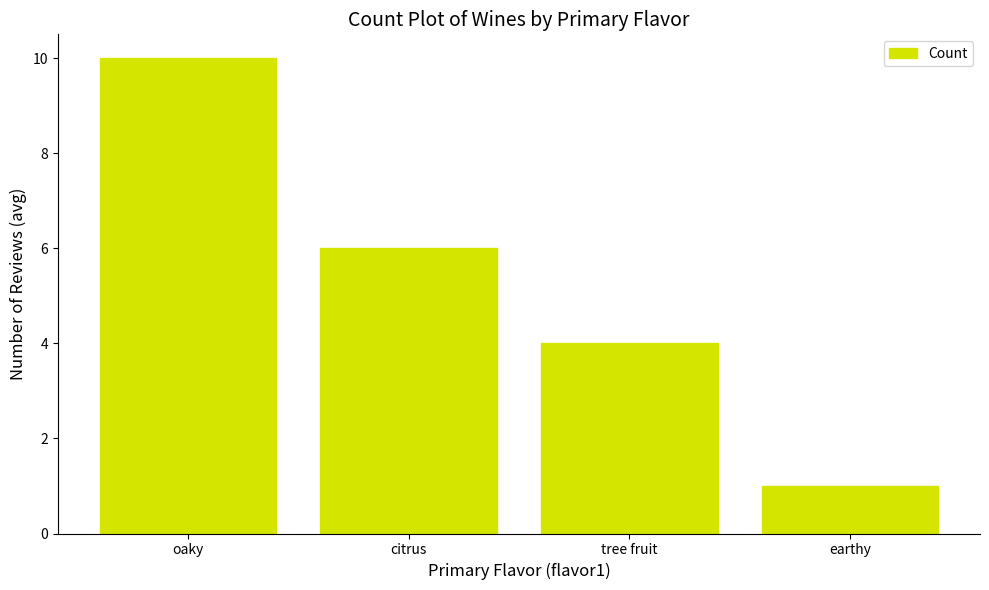

How many series are shown in this chart?

1